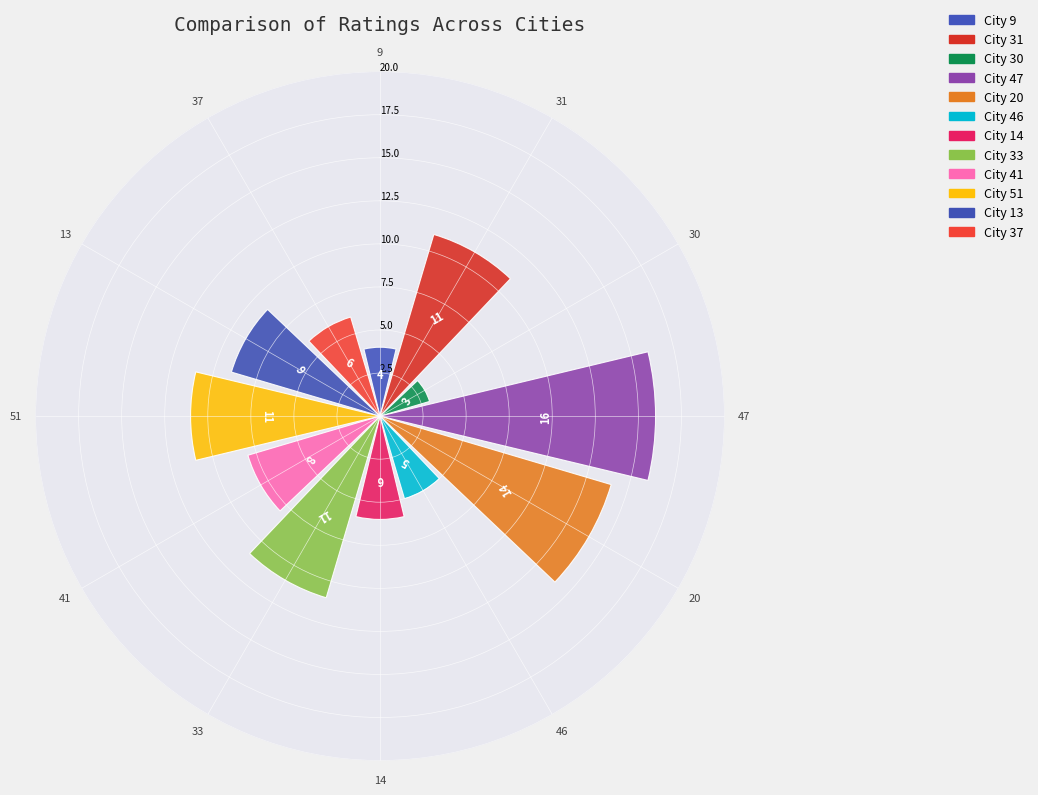

What percentage is the 47 slice, to the nearest percent?

15%